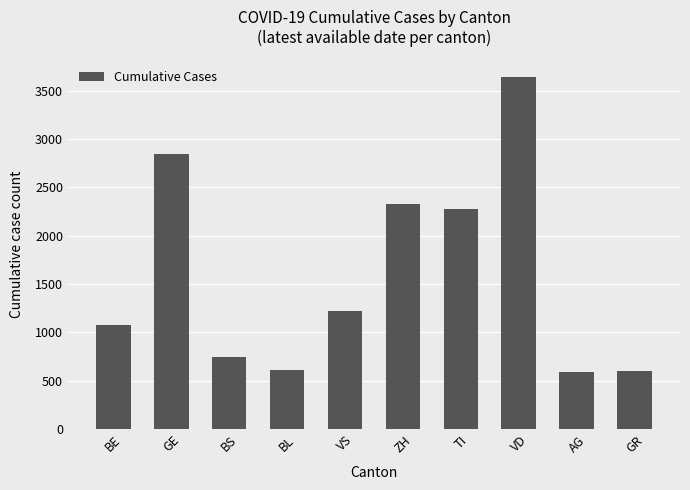

Where does the data first go above 1218?

GE